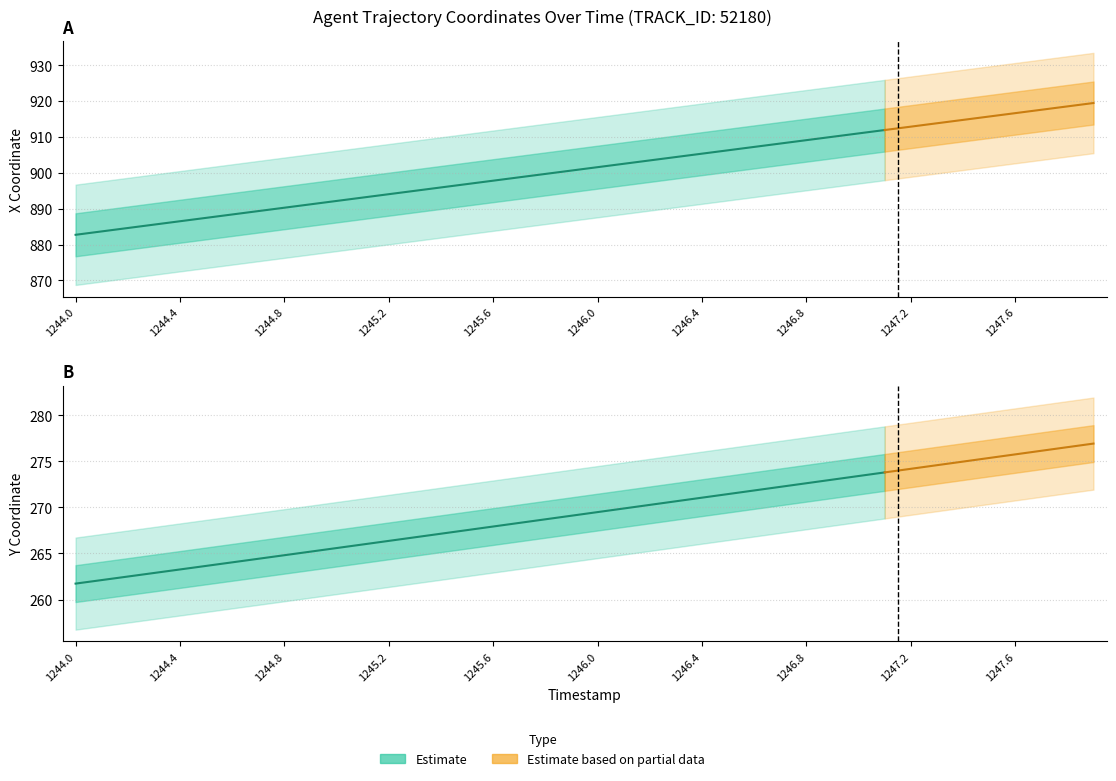

True or false: Y and X cross at least once.

False